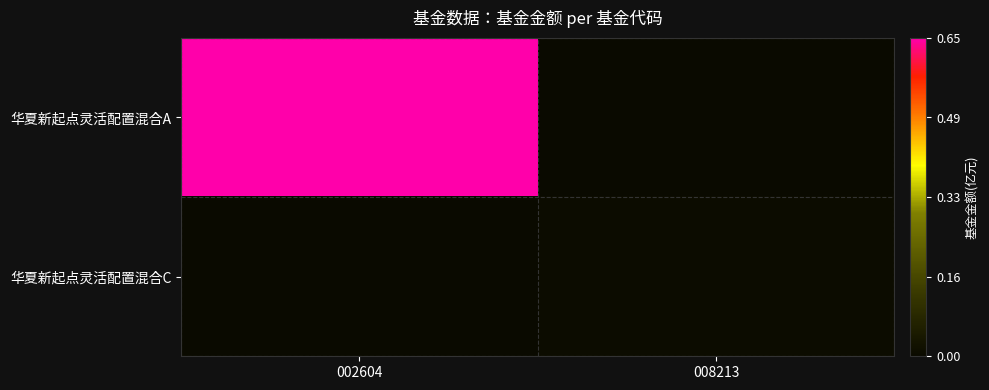

Reading left to right, transcribe all the data shown in this chart.

华夏新起点灵活配置混合A: 002604=0.7	008213=0.0
华夏新起点灵活配置混合C: 002604=0.0	008213=0.0